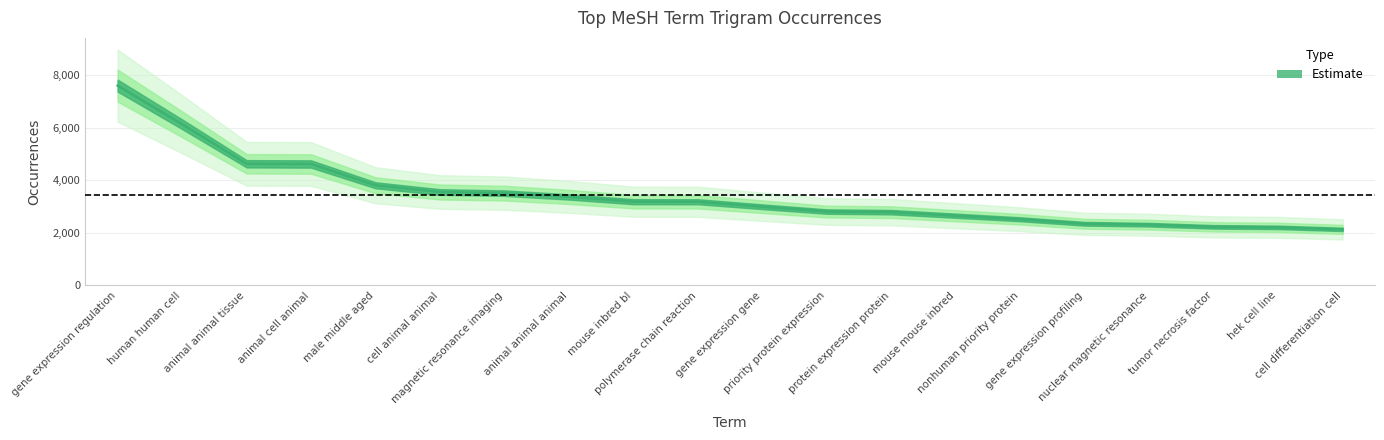

What is the ratio of the value at priority protein expression to the value at gene expression regulation?

0.4